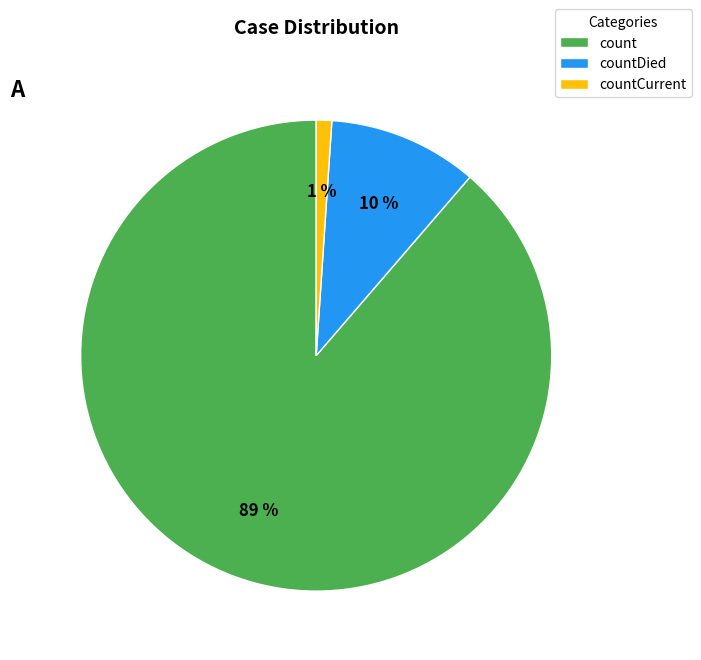

Rank the categories by value from highest to lowest.

count, countDied, countCurrent